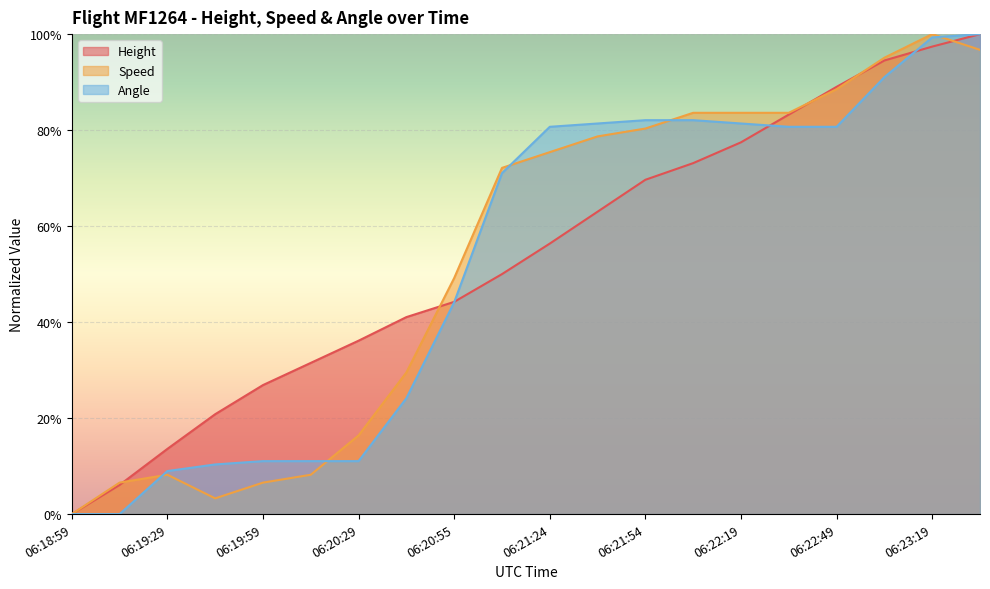

Is it true that Speed equals 81.1 at 06:20:55?

False